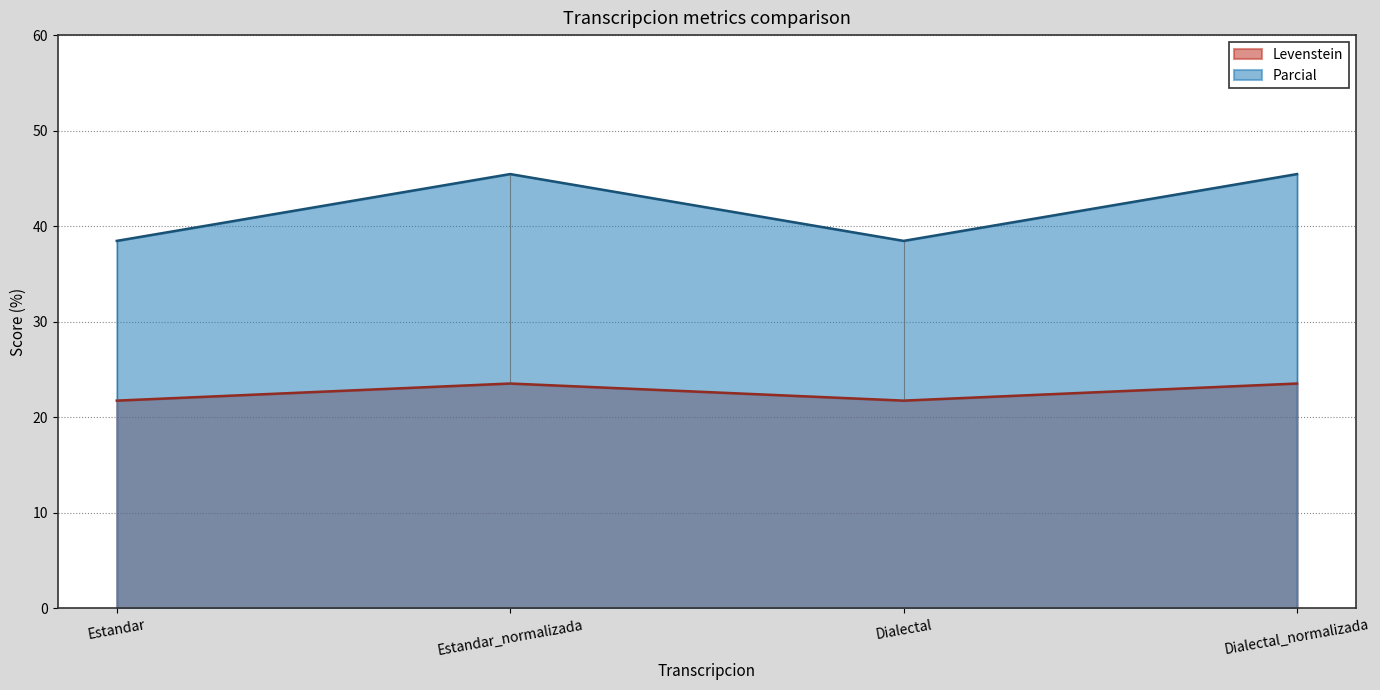

Where is the first local minimum for Parcial?

Dialectal